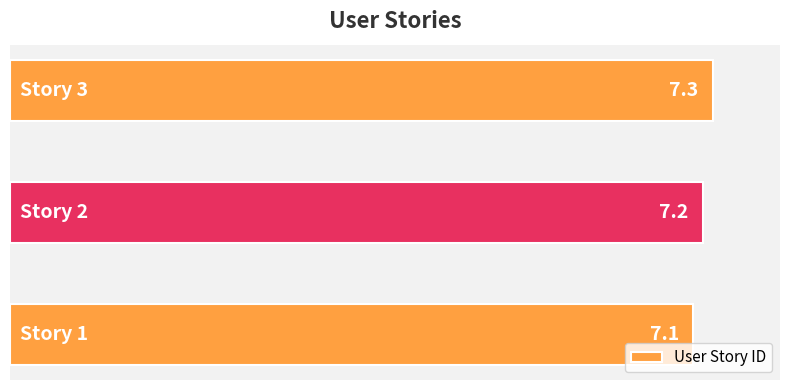

How many data points does each series have?

3